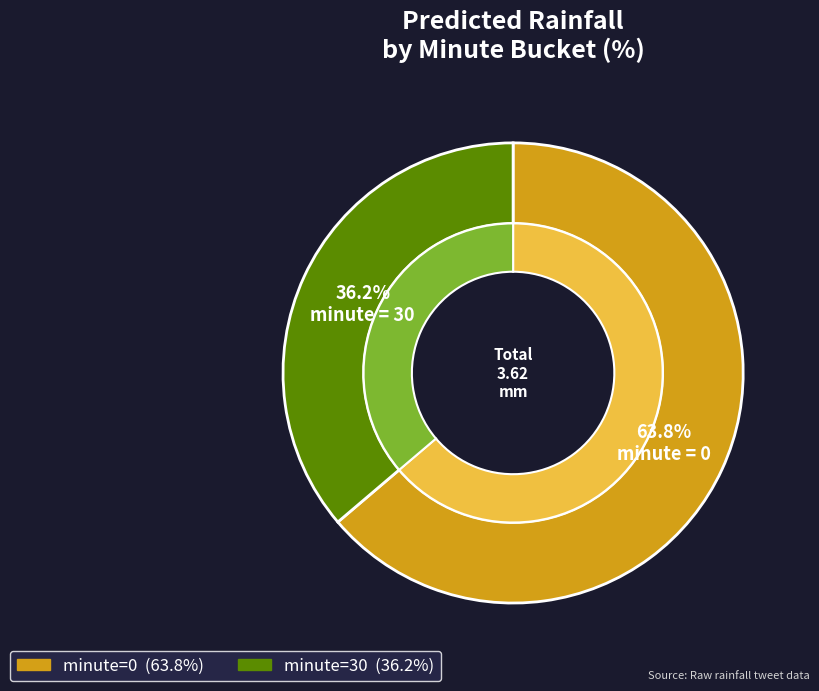

Is it true that minute=30 is 7% of the pie?

False